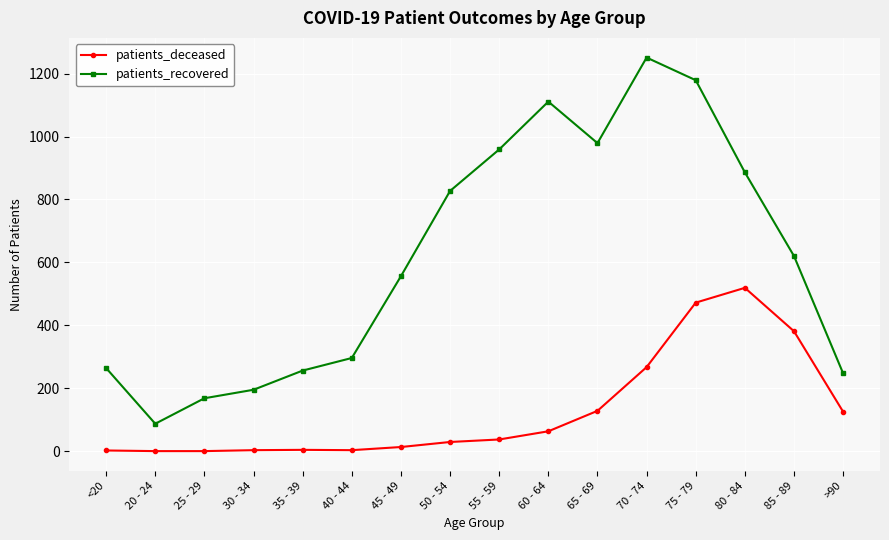

At which category is the sum across all series the highest?

75 - 79